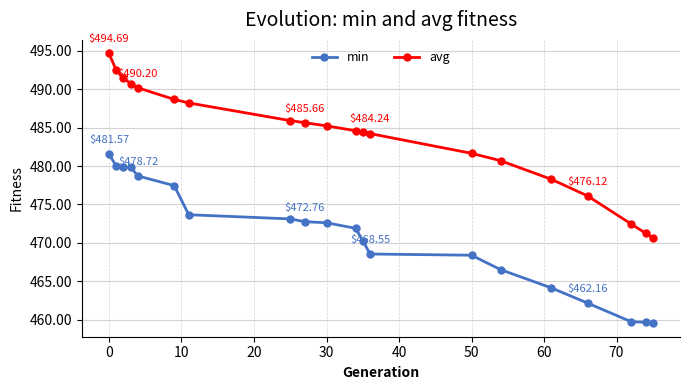

Does the chart have visible grid lines?

Yes